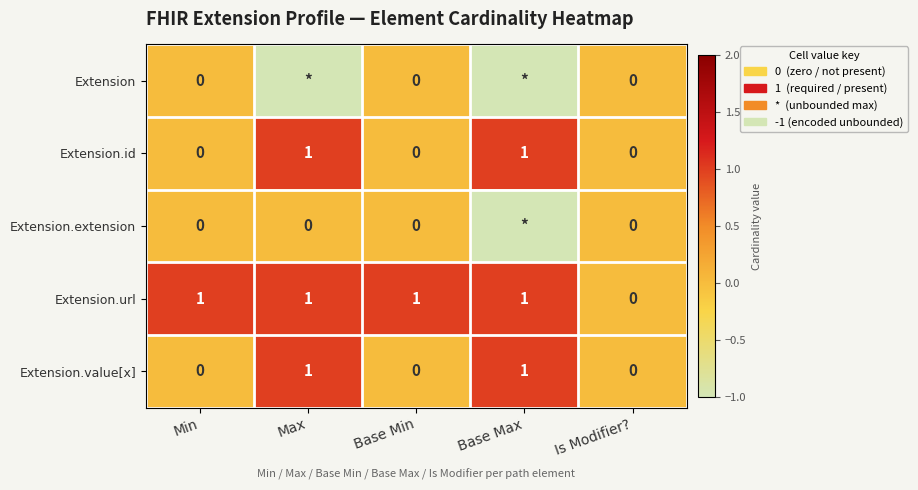

What is the total value across all series at Base Max?

1